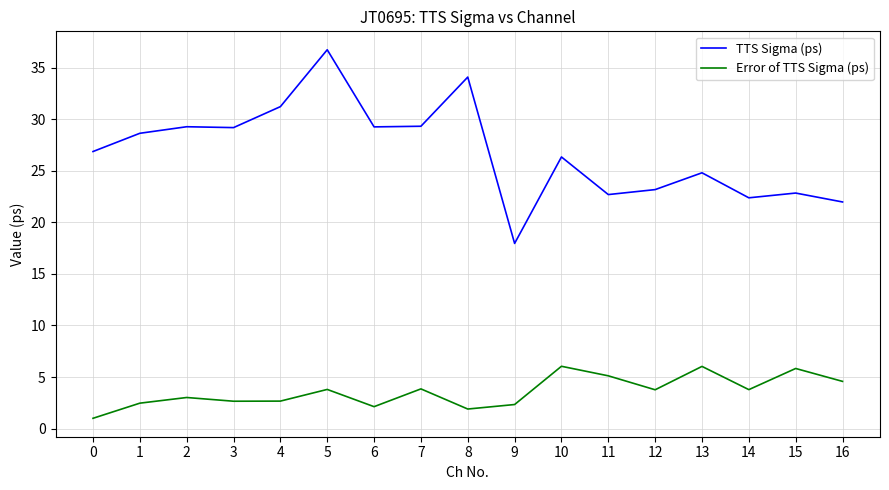

Is it true that Error of TTS Sigma (ps) equals 6.8 at 16?

False